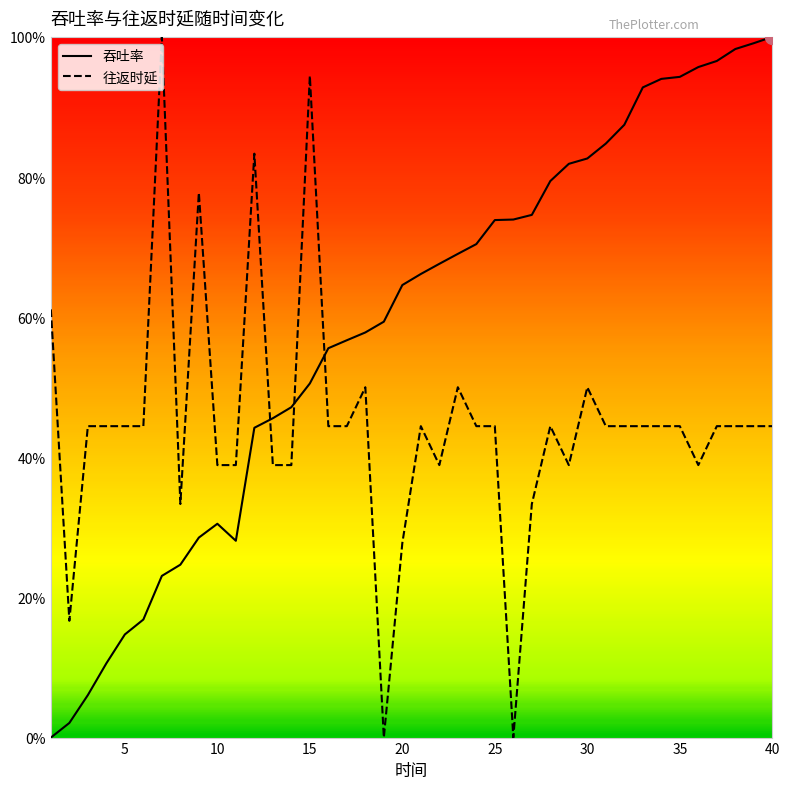

How many times do 往返时延 and 吞吐率 cross each other?

3